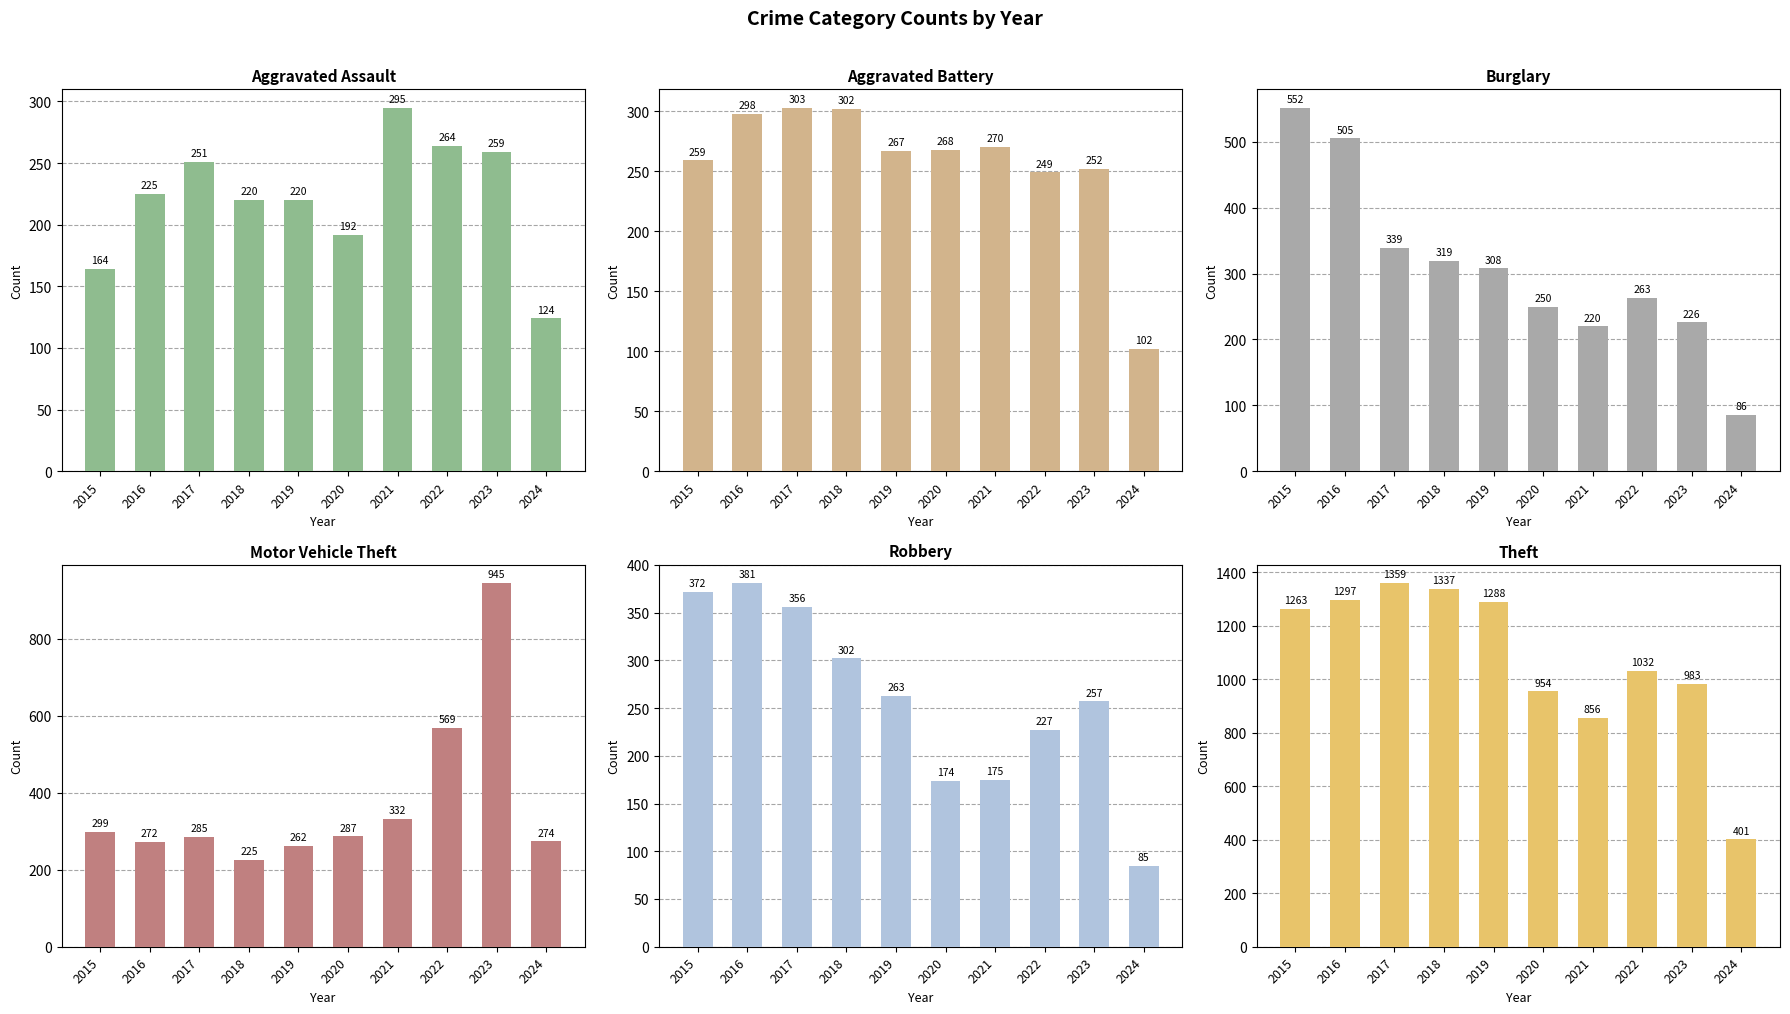

Are the bars grouped side by side (vs. stacked)?

Yes